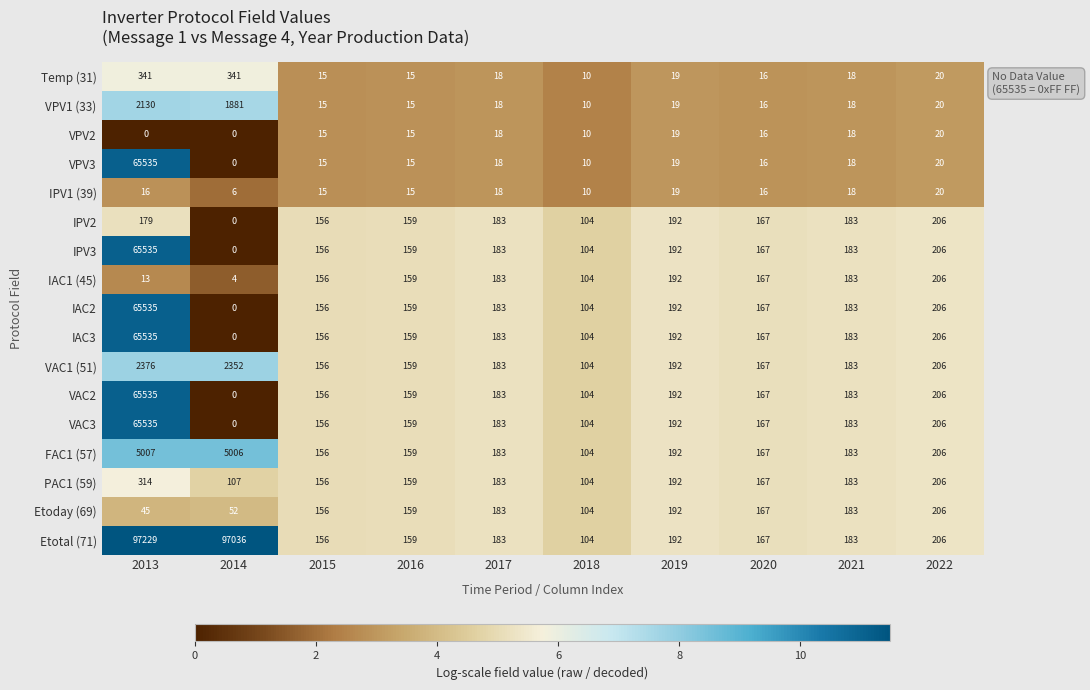

Which series has the largest total across all categories?

Etotal (71)